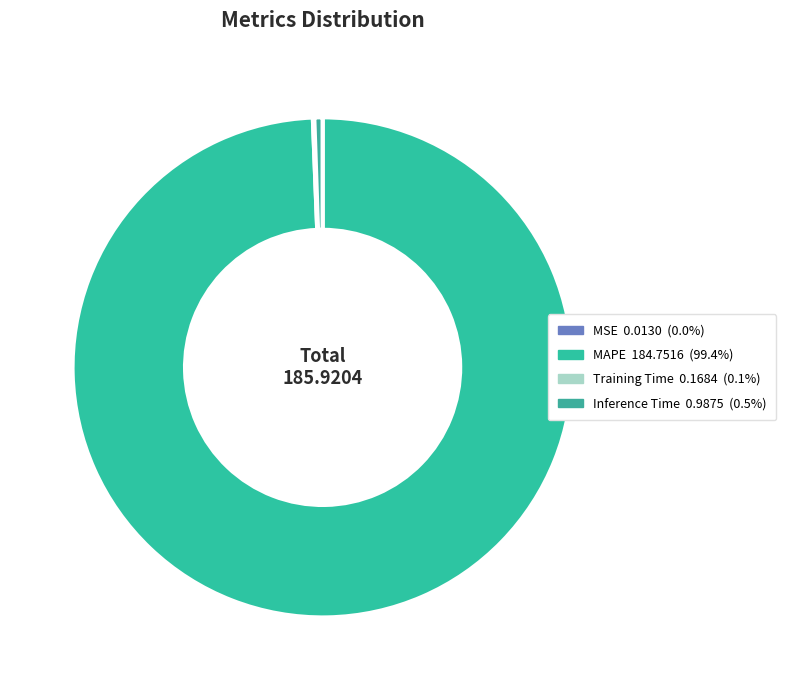

How many slices are in this pie chart?

4